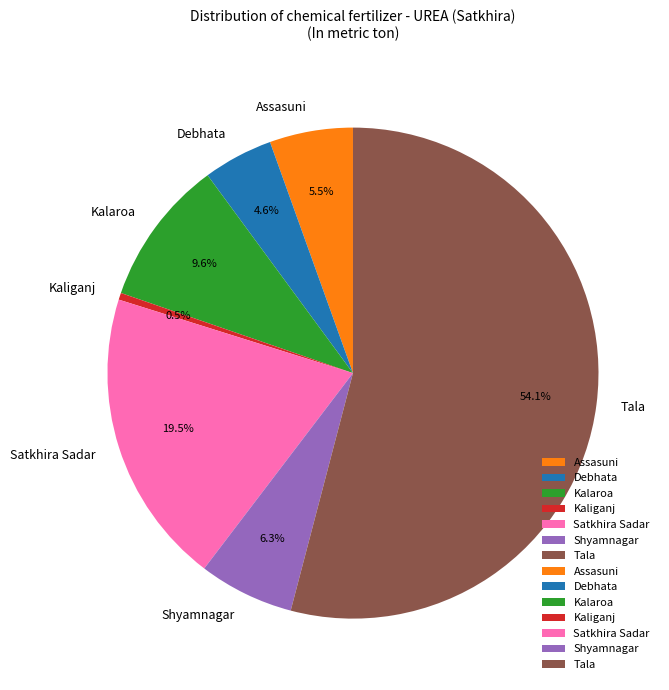

Do Kalaroa and Tala together represent more than half of the pie?

Yes